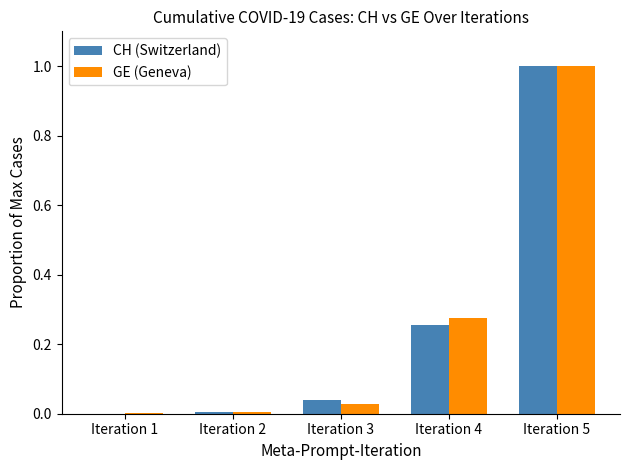

Count the number of data series in this chart.

2